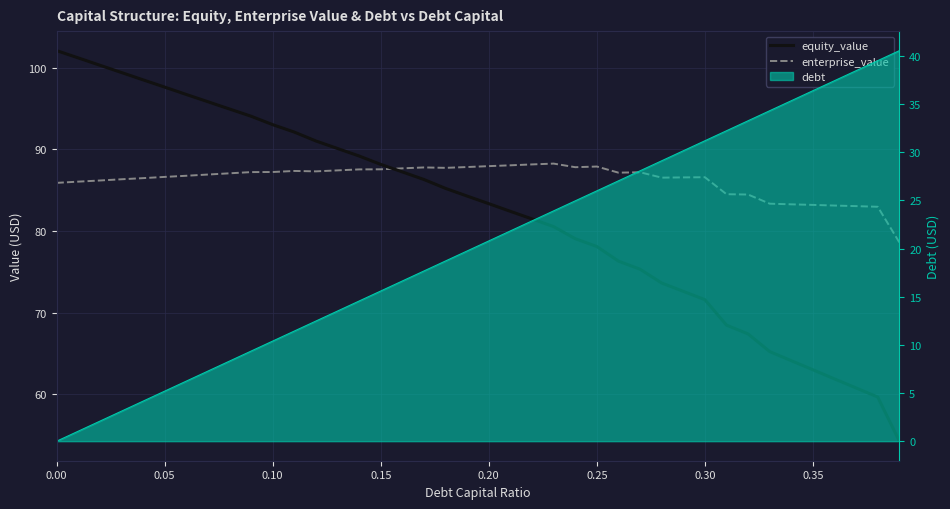

How many lines are shown in the chart?

2